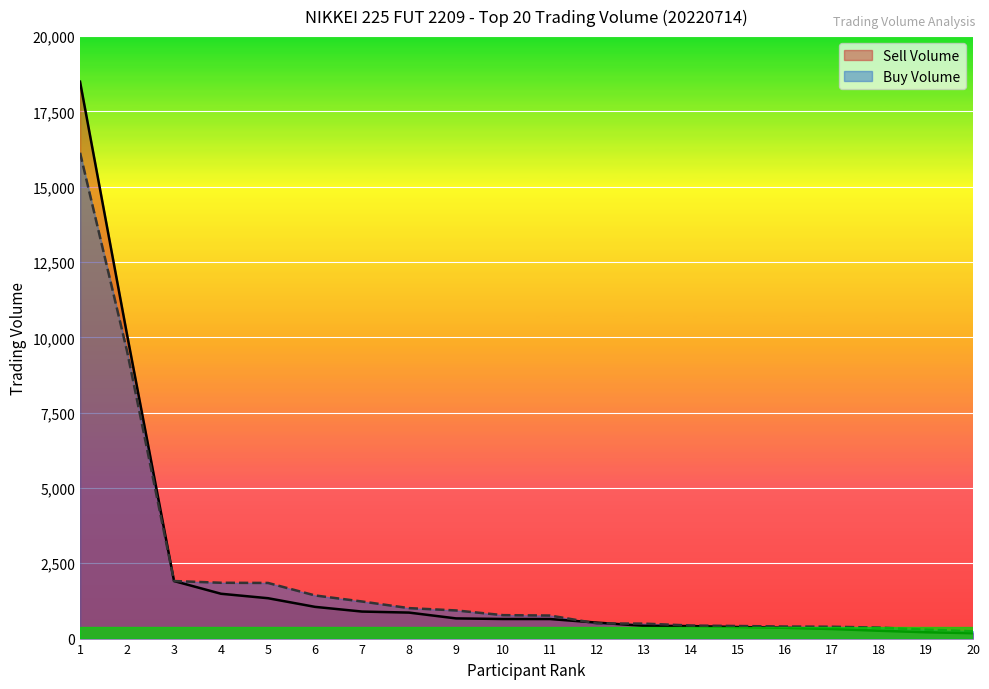

How many lines are shown in the chart?

2